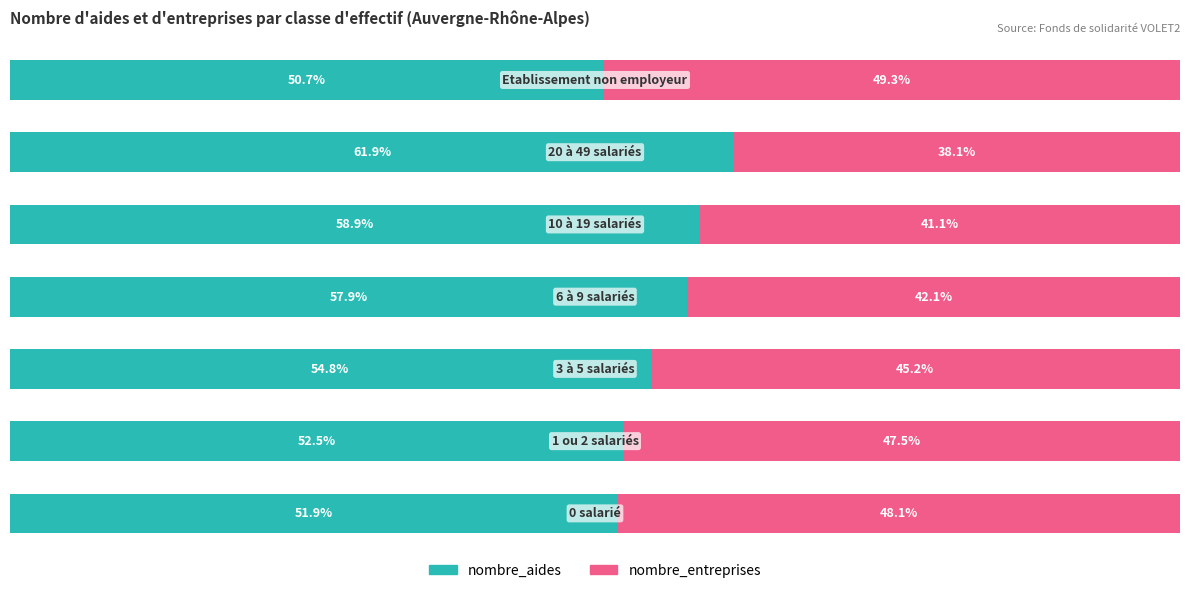

What are all the series names shown in the legend?

nombre_aides, nombre_entreprises